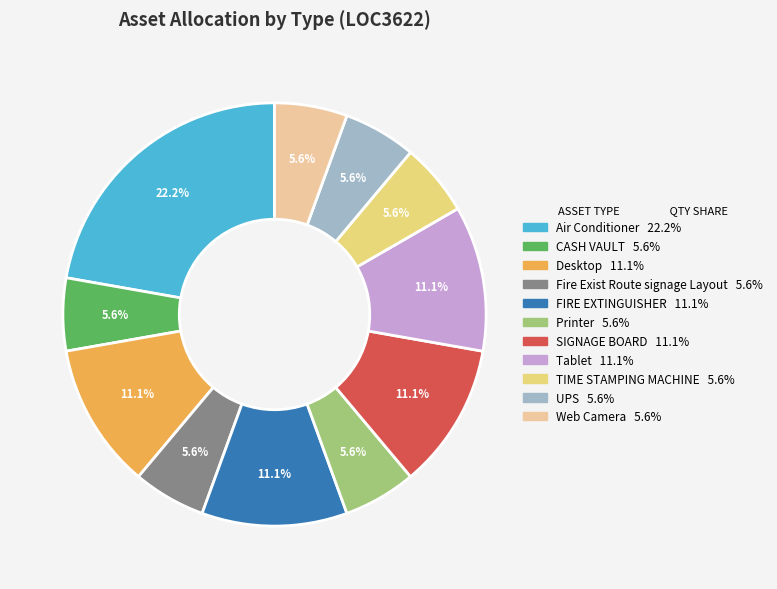

Does Fire Exist Route signage Layout represent more than half of the total?

No